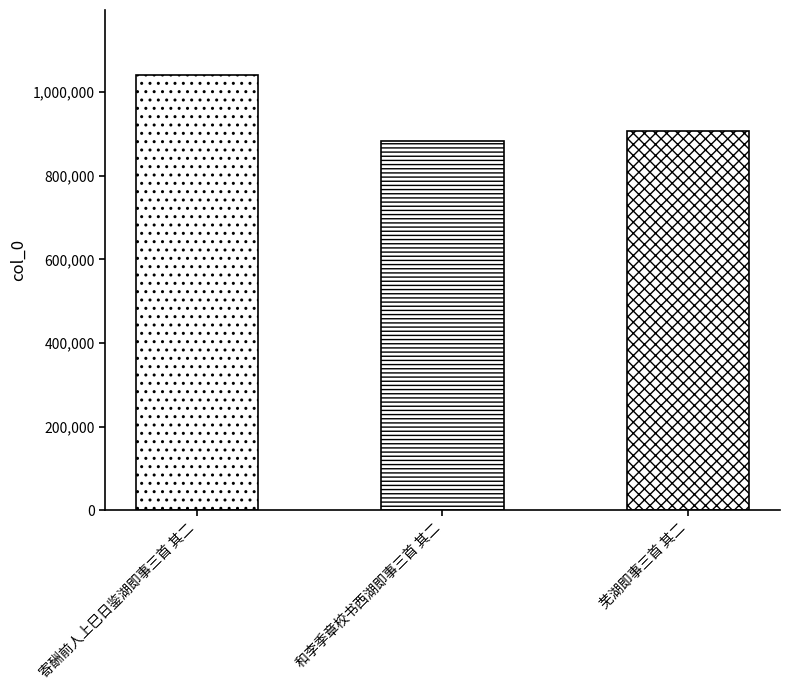

What is the approximate value at 芜湖即事三首 其二, to the nearest 50?

907950